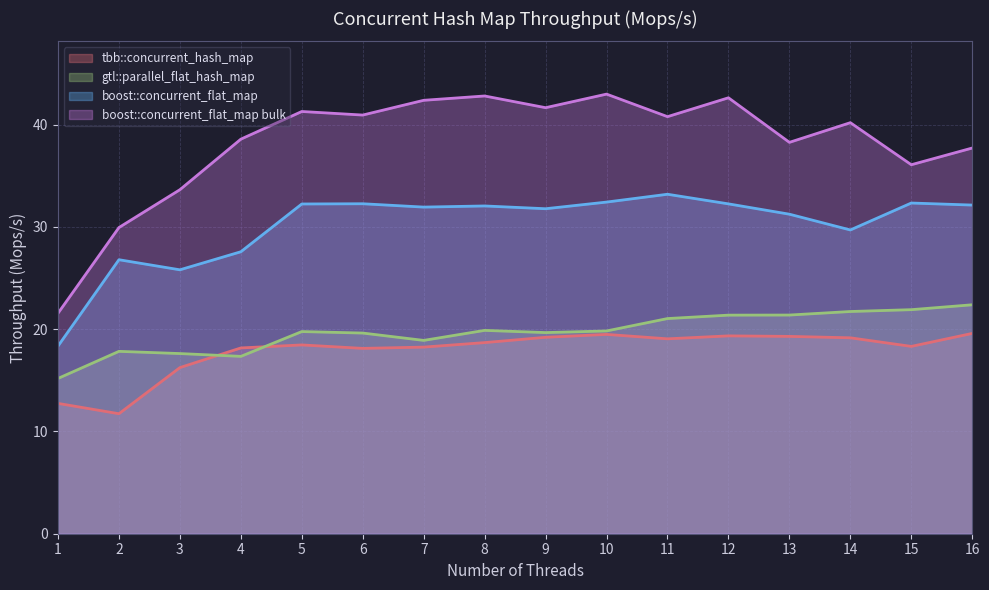

Which category has the highest value across all series?

10